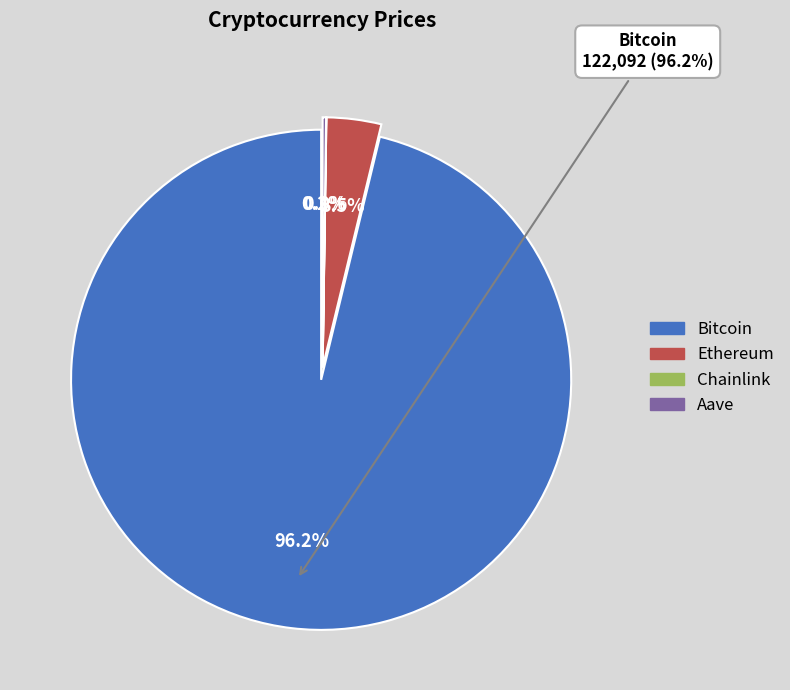

To the nearest percent, what is the average slice percentage?

25%